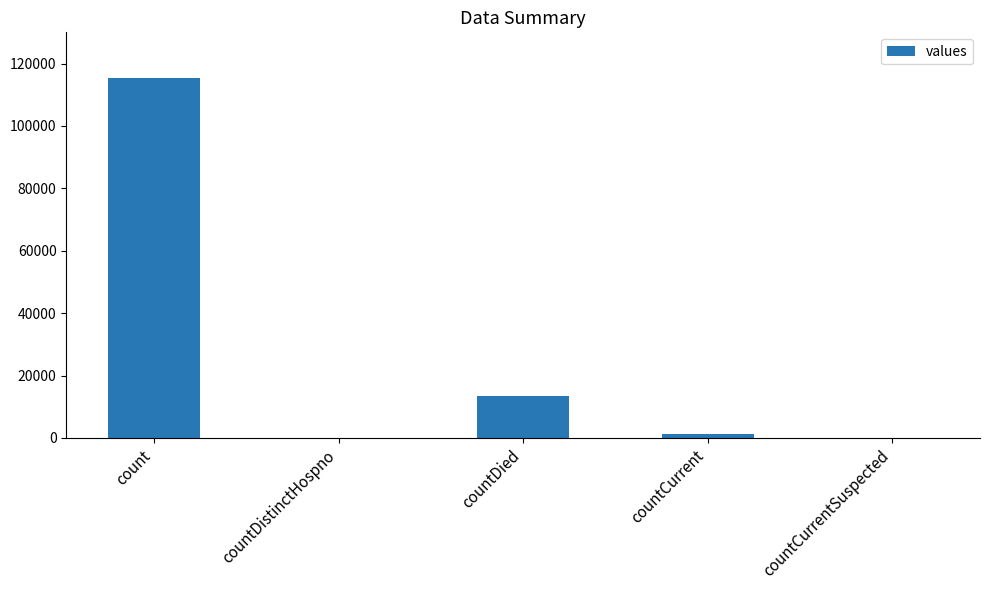

What is the change in value from countDistinctHospno to countDied?

+13343